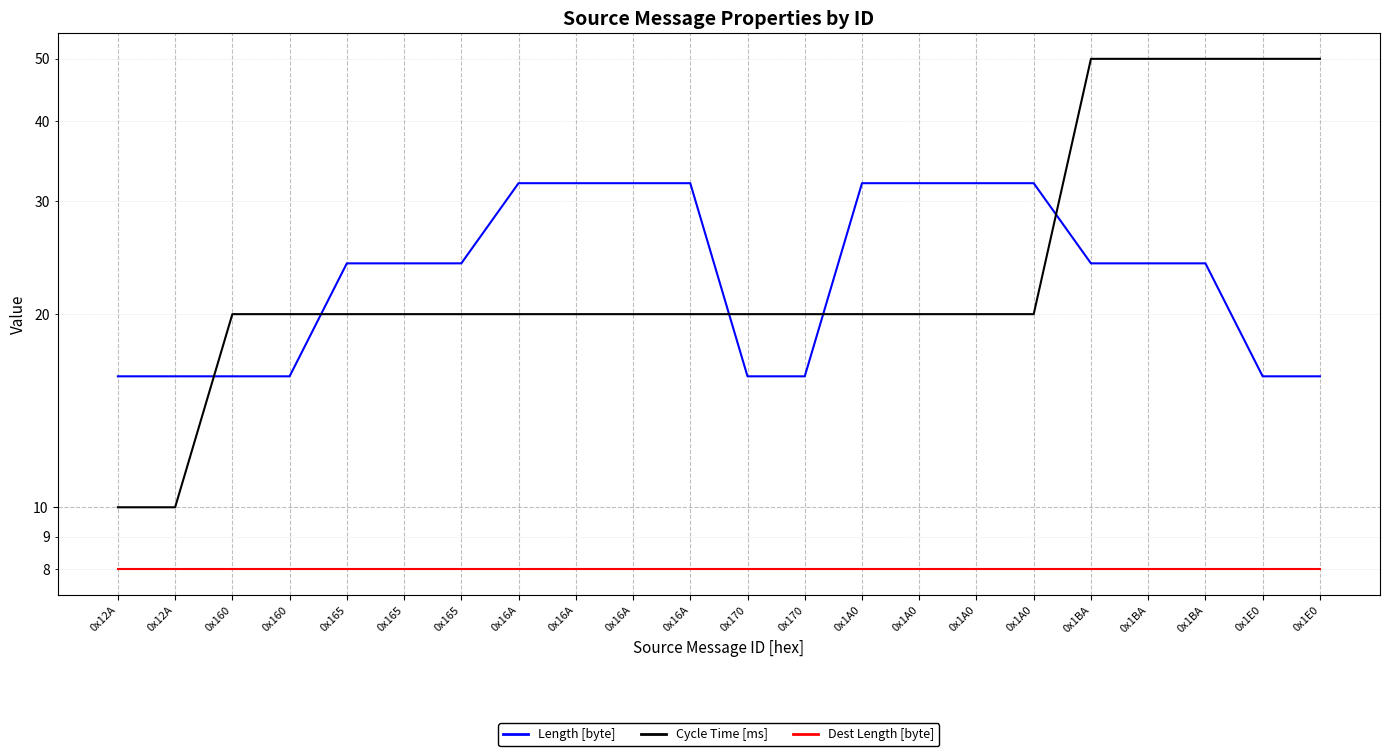

Reading right to left, transcribe all the data shown in this chart.

Length [byte]: 16	16	24	24	24	32	32	32	32	16	16	32	32	32	32	24	24	24	16	16	16	16
Cycle Time [ms]: 50	50	50	50	50	20	20	20	20	20	20	20	20	20	20	20	20	20	20	20	10	10
Dest Length [byte]: 8	8	8	8	8	8	8	8	8	8	8	8	8	8	8	8	8	8	8	8	8	8